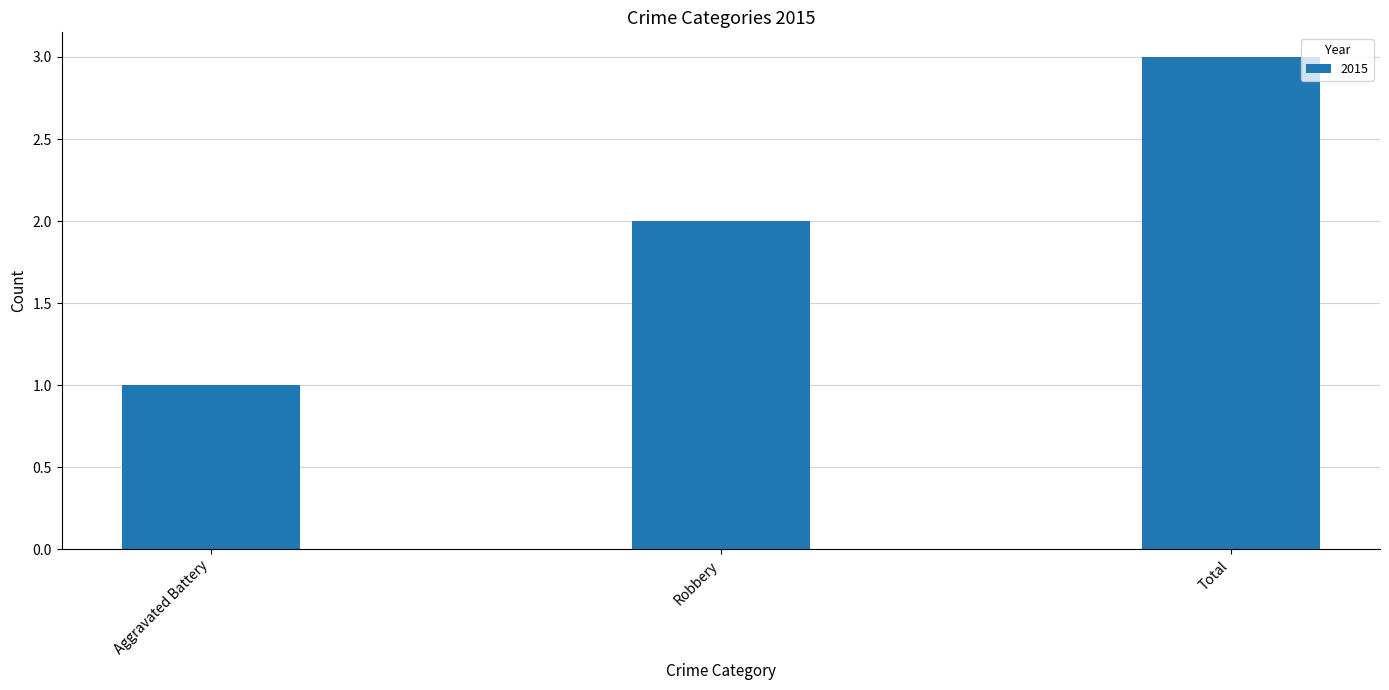

Is it true that the value at Total is 5?

False